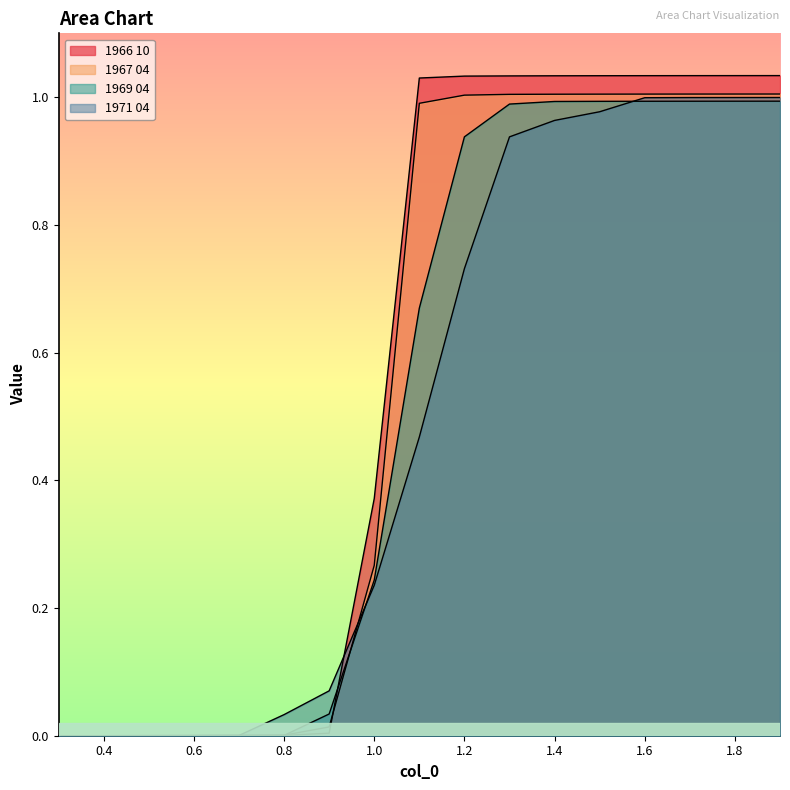

Rank the series by their average value, from highest to lowest.

1966 10, 1967 04, 1969 04, 1971 04